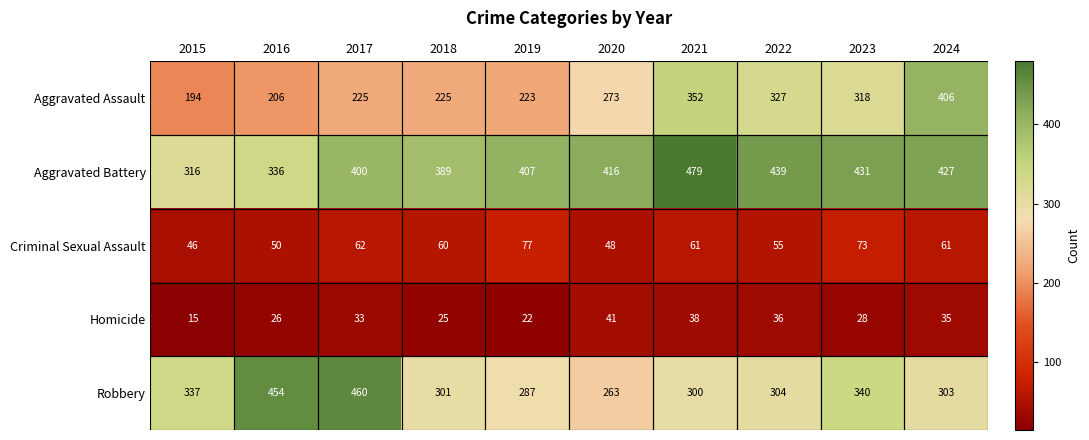

The Robbery series shows 441 at 2015. True or false?

False